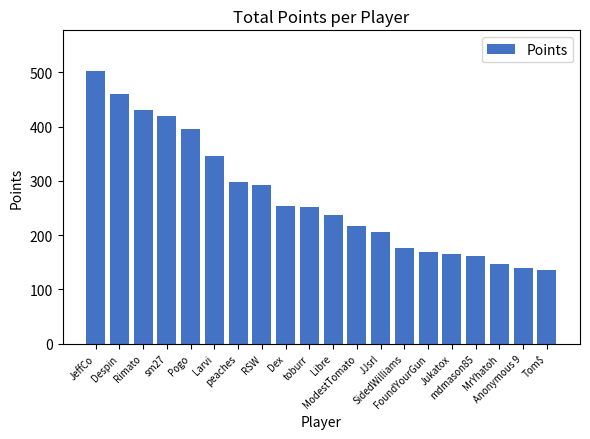

What is the difference between the maximum and minimum values?

367